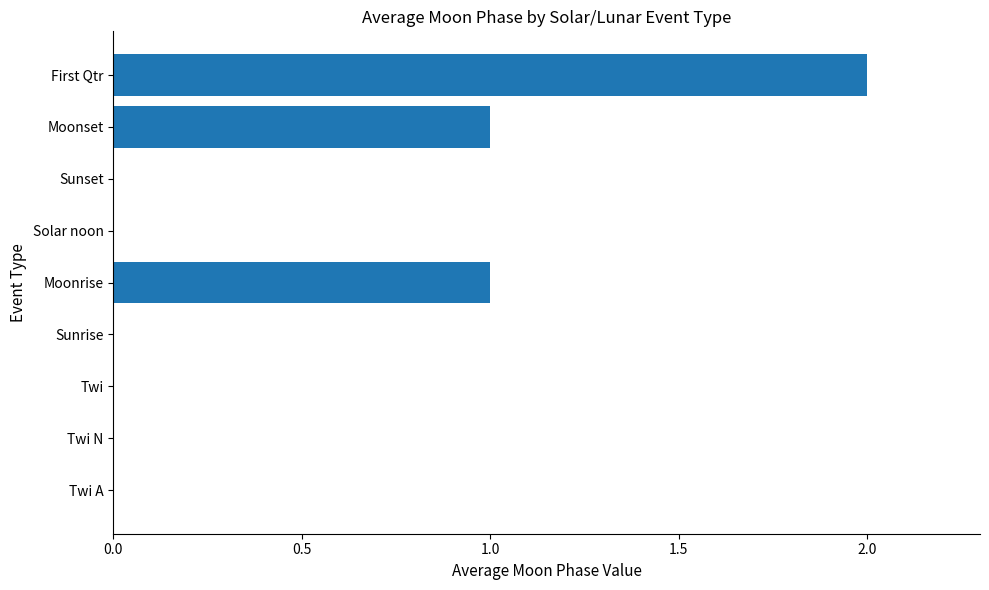

What is the sum of all values?

4